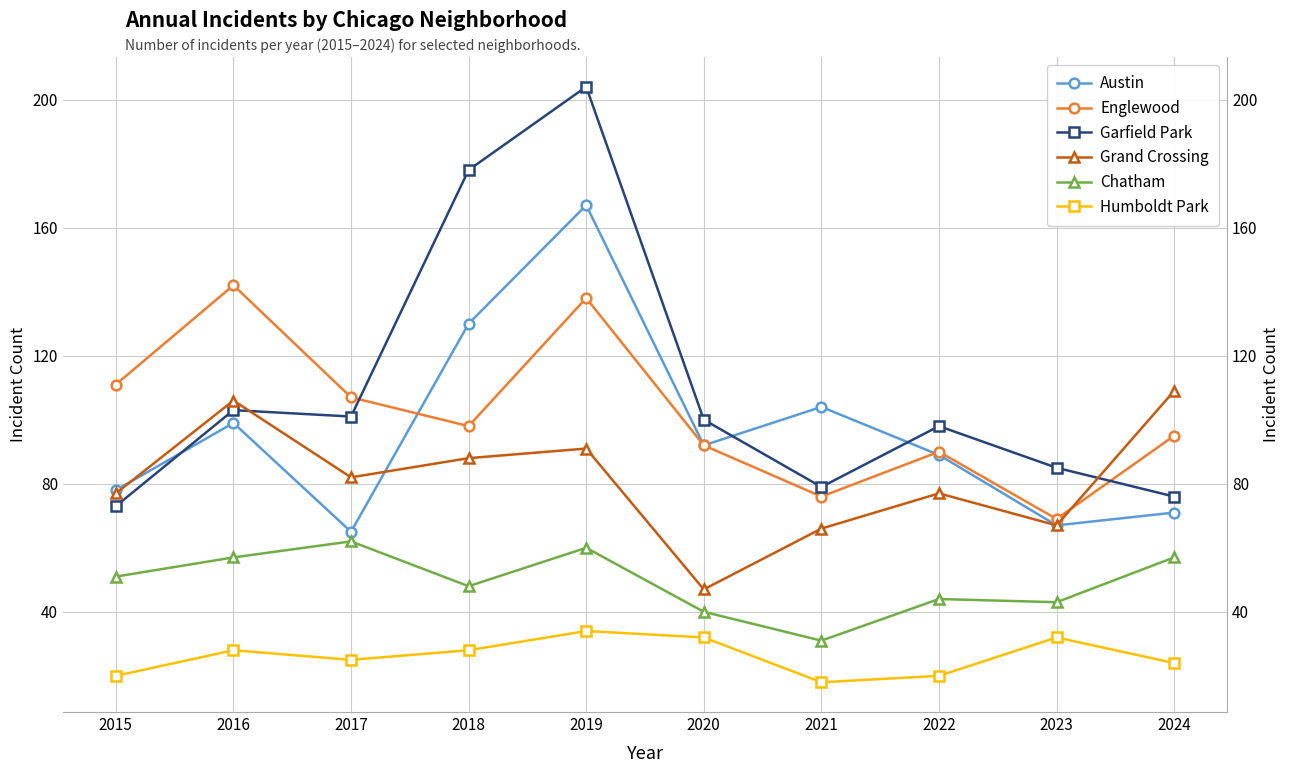

What is the sum of the Chatham values at 2023 and 2017?

105